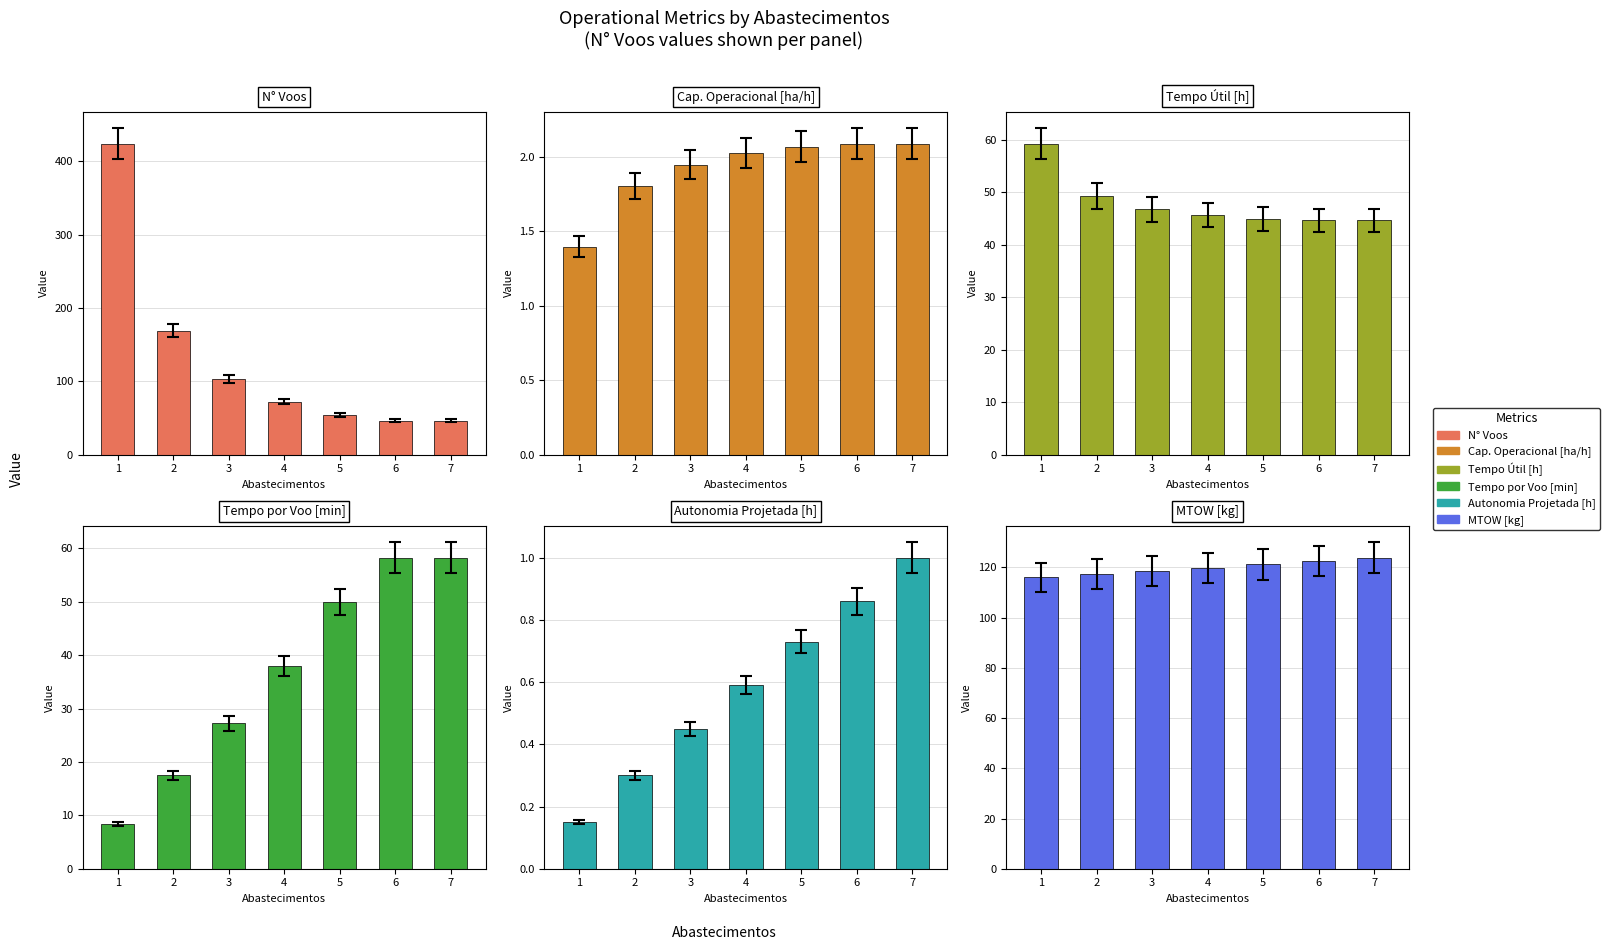

Is it true that Tempo por Voo [min] equals 27.2 at 3?

True